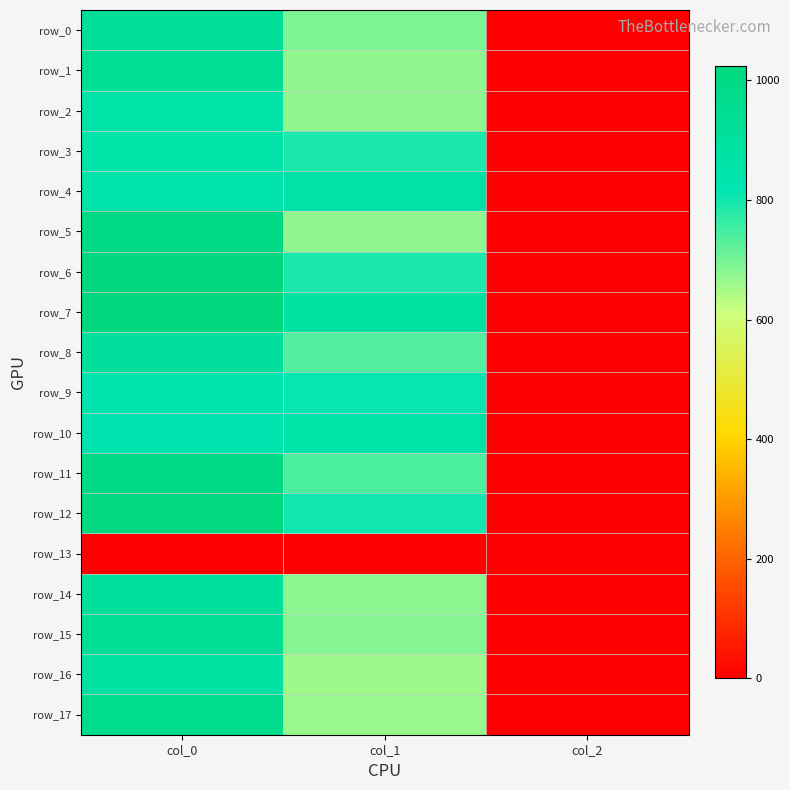

What is the greatest value displayed?

1023.3